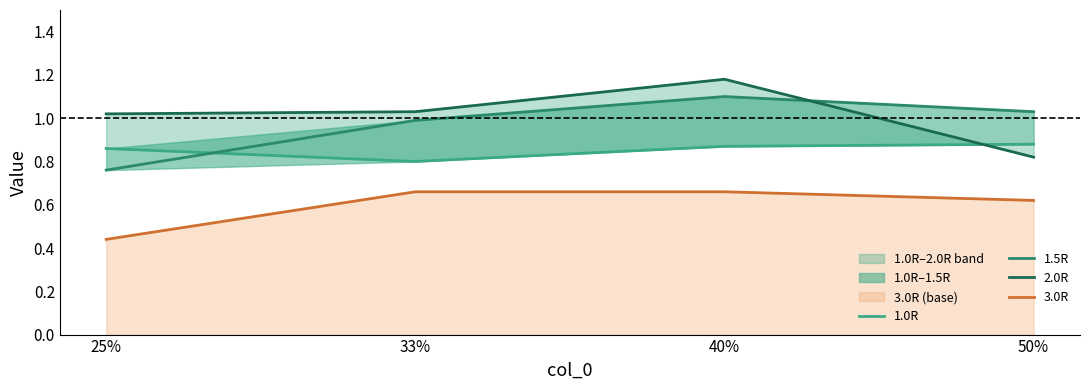

True or false: 2.0R and 3.0R intersect in this chart.

False